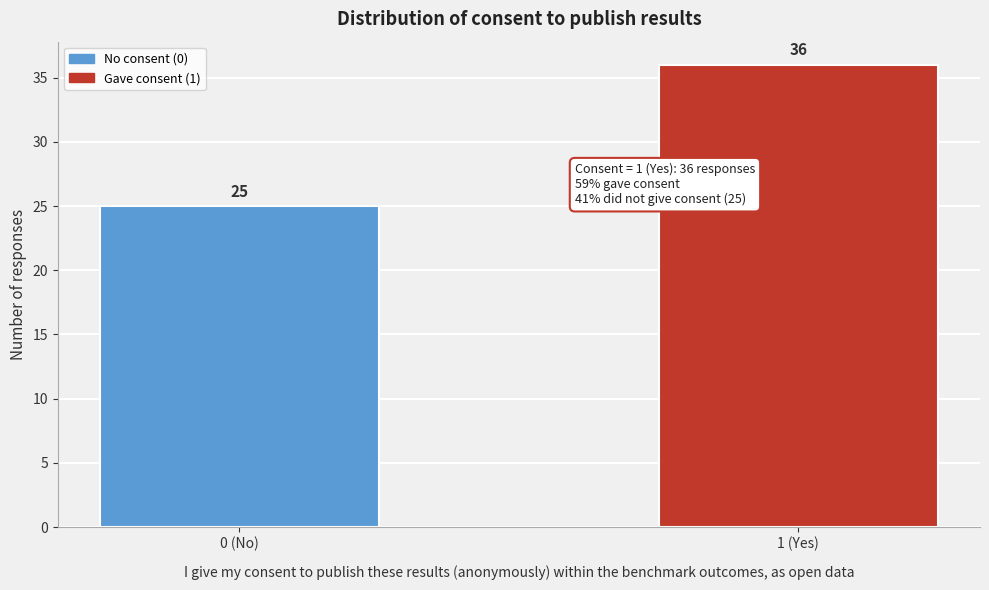

Reading left to right, list all the values displayed in this chart.

25	36